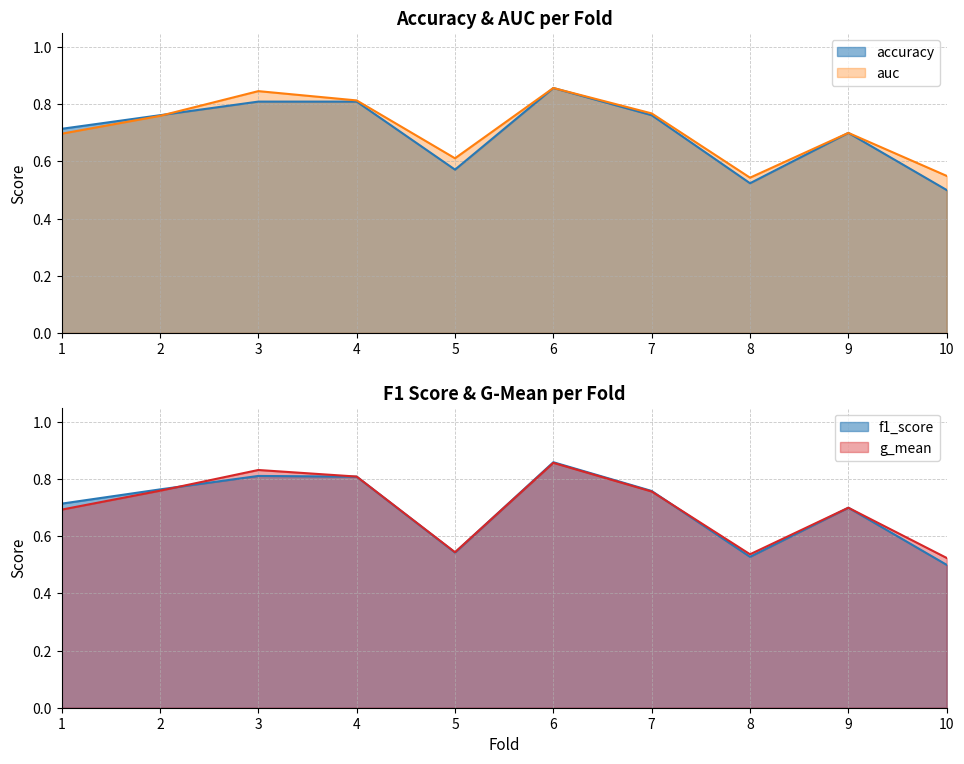

How many interior local peaks does the f1_score series have?

3